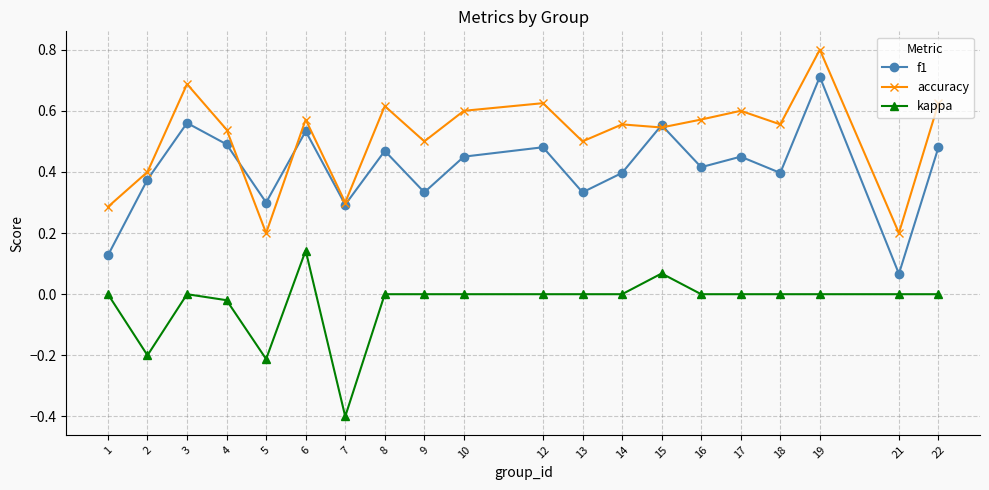

What is the difference between the accuracy values at 19 and 8?

0.2